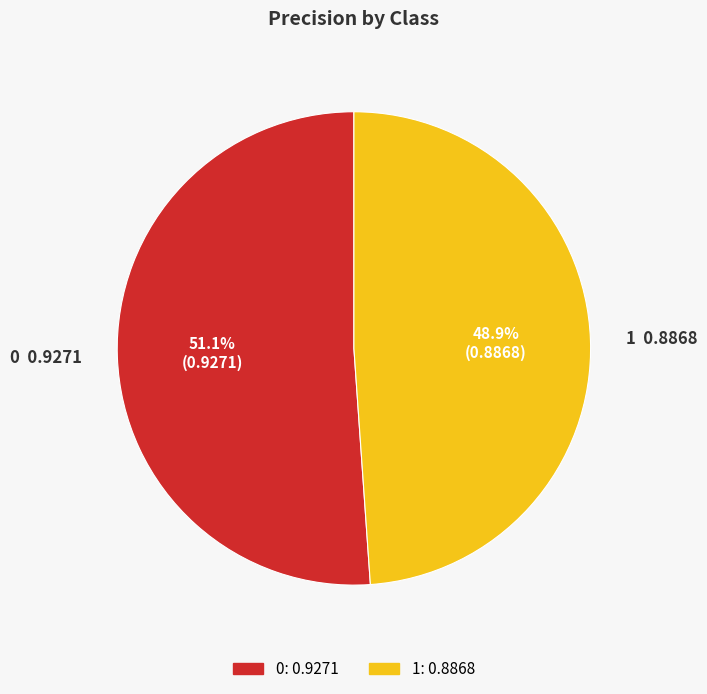

To the nearest percent, what is the average slice percentage?

50%